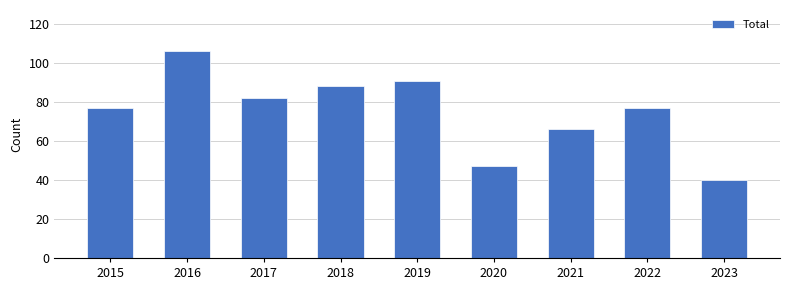

What is the sum of all values?

674